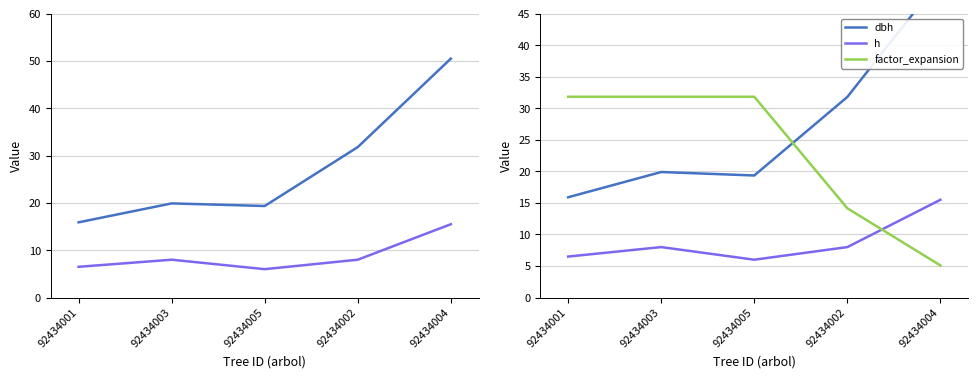

Which series has the widest spread of values?

dbh